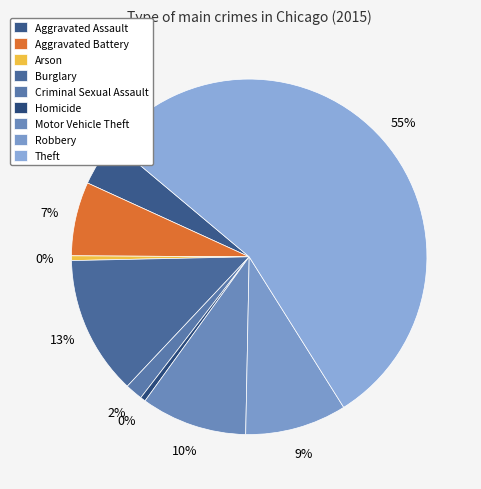

Count the number of slices in the pie.

9